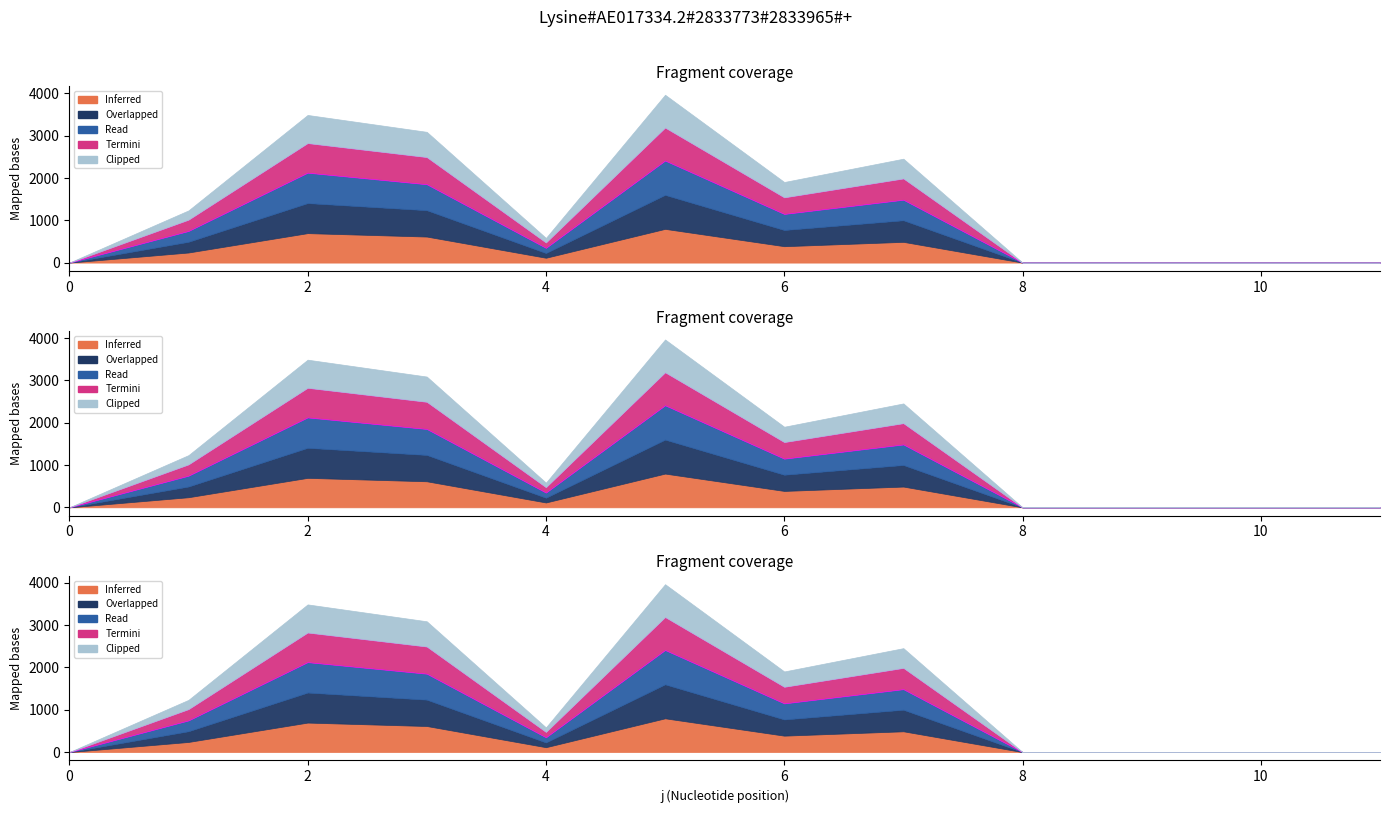

How many lines are shown in the chart?

5